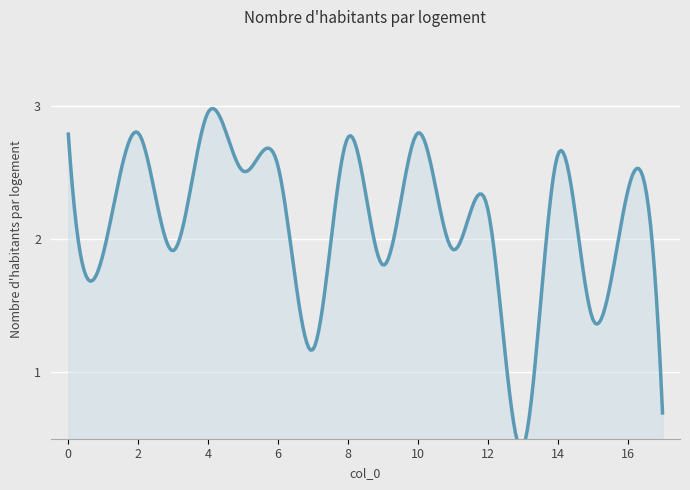

Reading left to right, list all the values displayed in this chart.

0=2.8	1=1.9	2=2.8	3=1.9	4=3.0	5=2.5	6=2.5	7=1.2	8=2.8	9=1.8	10=2.8	11=1.9	12=2.2	13=0.4	14=2.6	15=1.4	16=2.4	17=0.7